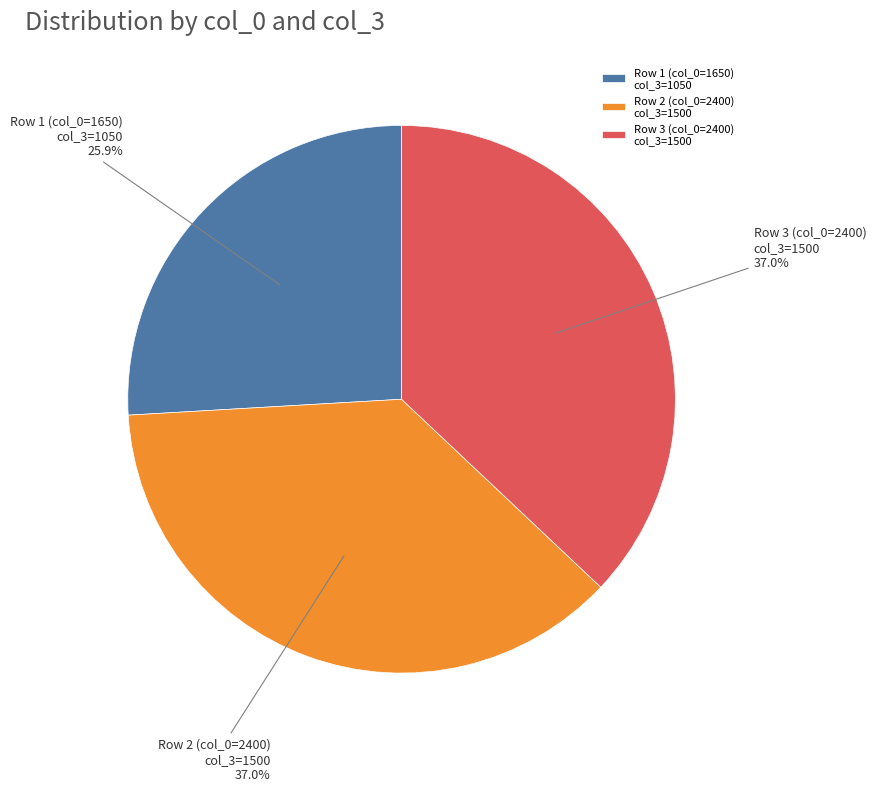

Combined, what portion of the pie is Row 2 (col_0=2400) col_3=1500 and Row 3 (col_0=2400) col_3=1500?

74.1%